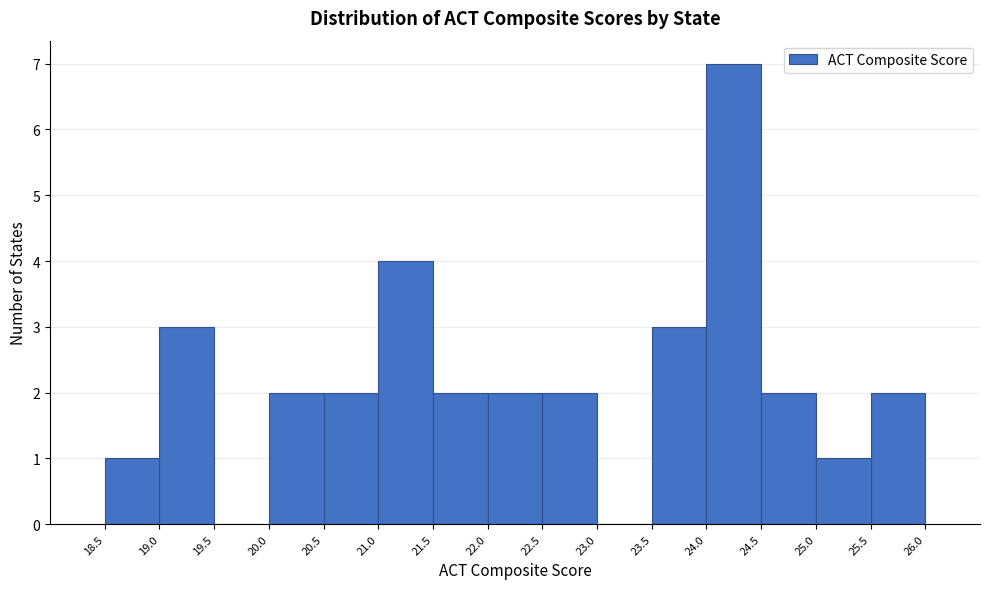

Reading left to right, list every bar in this chart as the range it spans on the x-axis followed by its height. The values are not printed on the chart, so give them approximately, as read against the axis.

18.5 to 19.0: 1
19.0 to 19.5: 3
19.5 to 20.0: 0
20.0 to 20.5: 2
20.5 to 21.0: 2
21.0 to 21.5: 4
21.5 to 22.0: 2
22.0 to 22.5: 2
22.5 to 23.0: 2
23.0 to 23.5: 0
23.5 to 24.0: 3
24.0 to 24.5: 7
24.5 to 25.0: 2
25.0 to 25.5: 1
25.5 to 26.0: 2